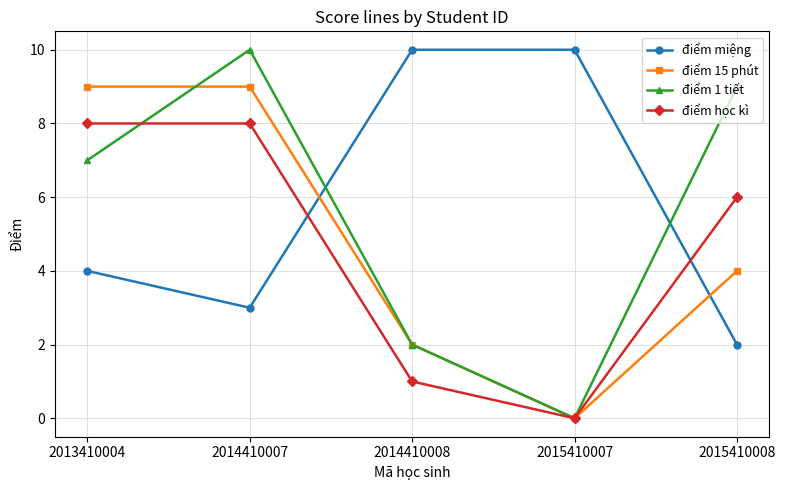

Which category has the lowest value across all series?

2015410007